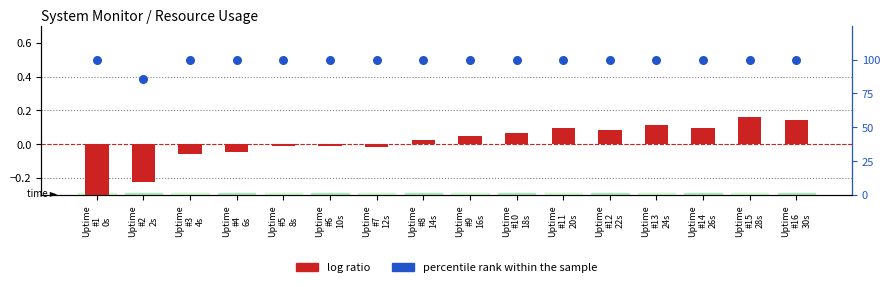

At how many categories does at least one series exceed 91?

15